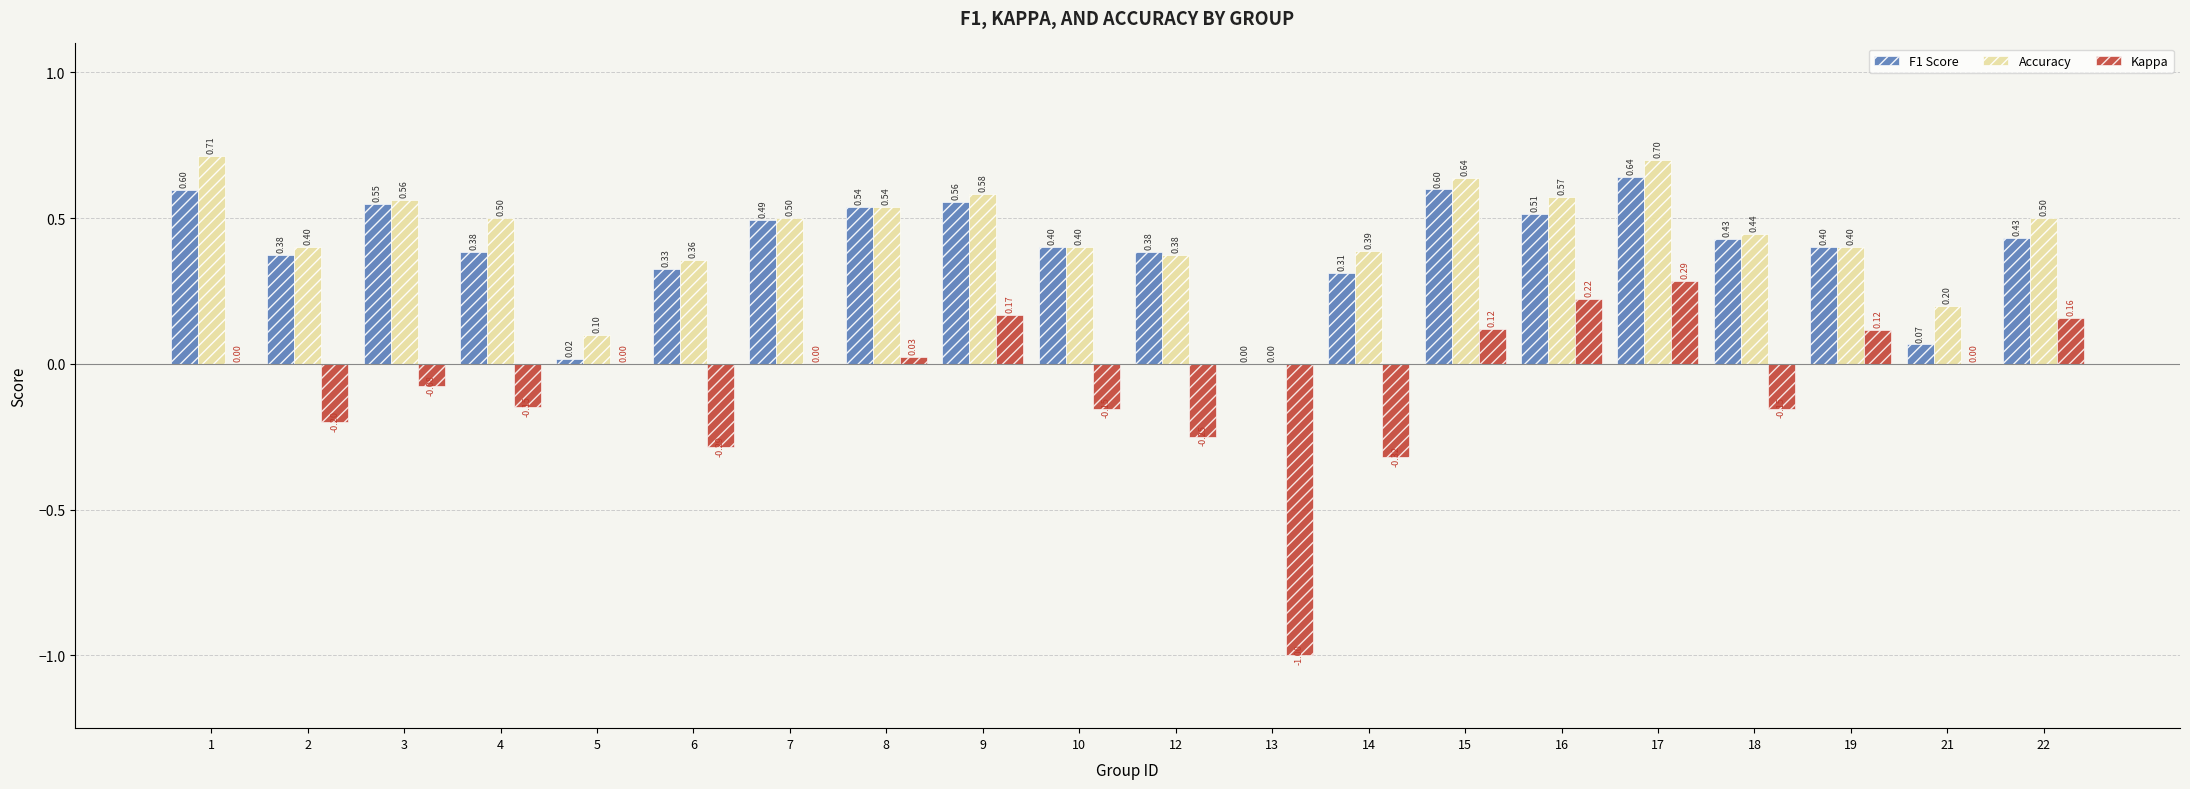

How many data points in Accuracy are above 0?

19